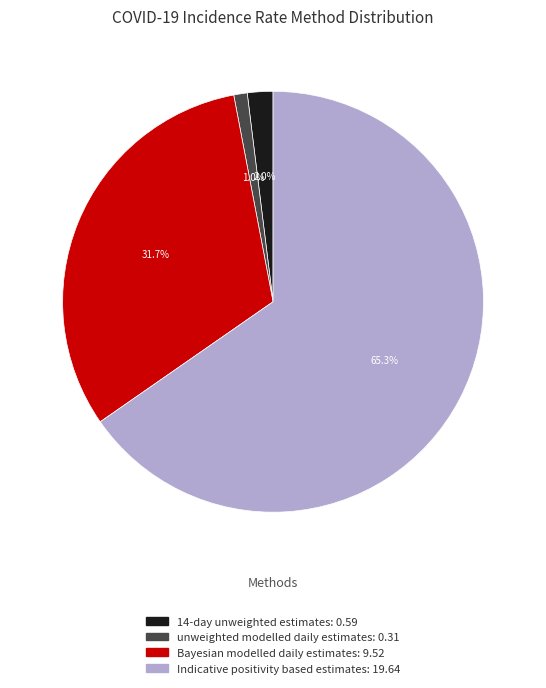

To the nearest percent, what is the difference between the Bayesian modelled daily estimates and Indicative positivity based estimates slice percentages?

34%